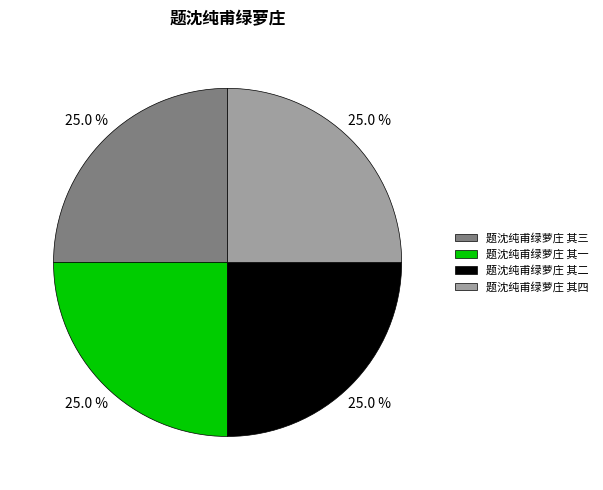

Does 题沈纯甫绿萝庄 其三 account for over 50% of the chart?

No